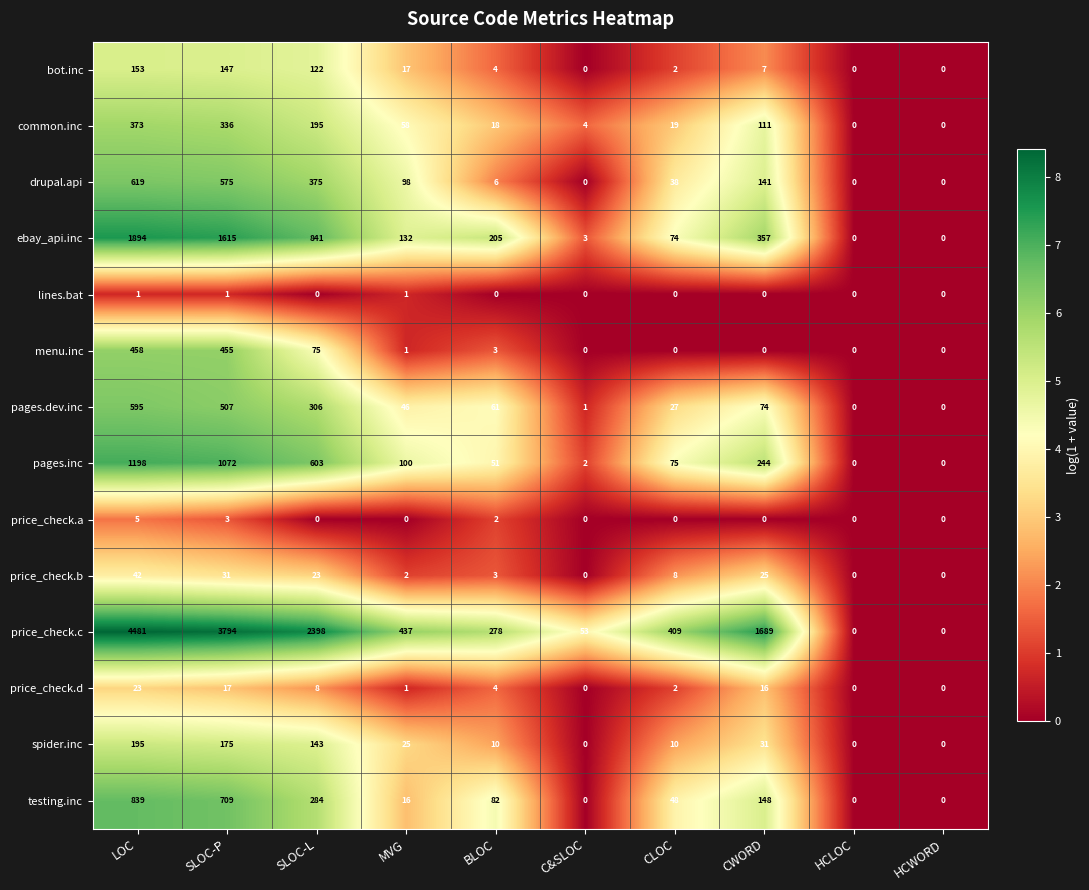

True or false: common.inc has a value of 262 at SLOC-L.

False